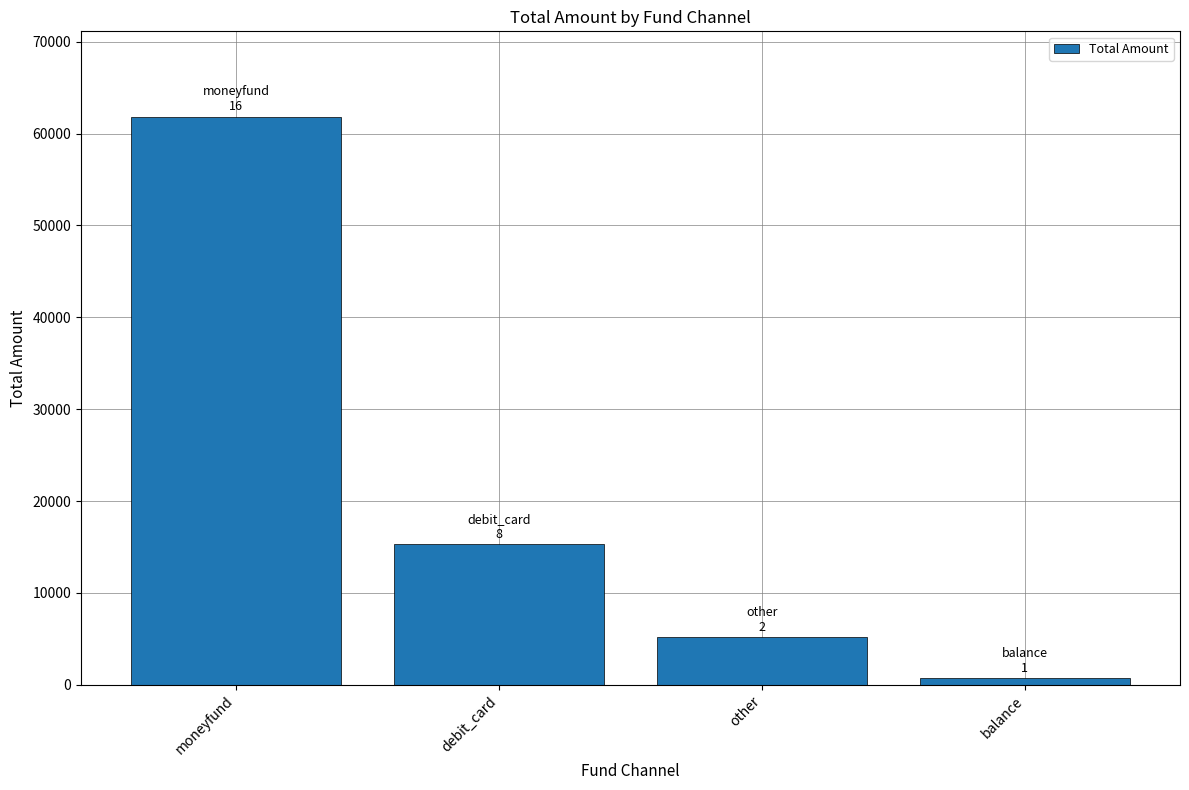

What is the ratio of the value at other to the value at debit_card?

0.3